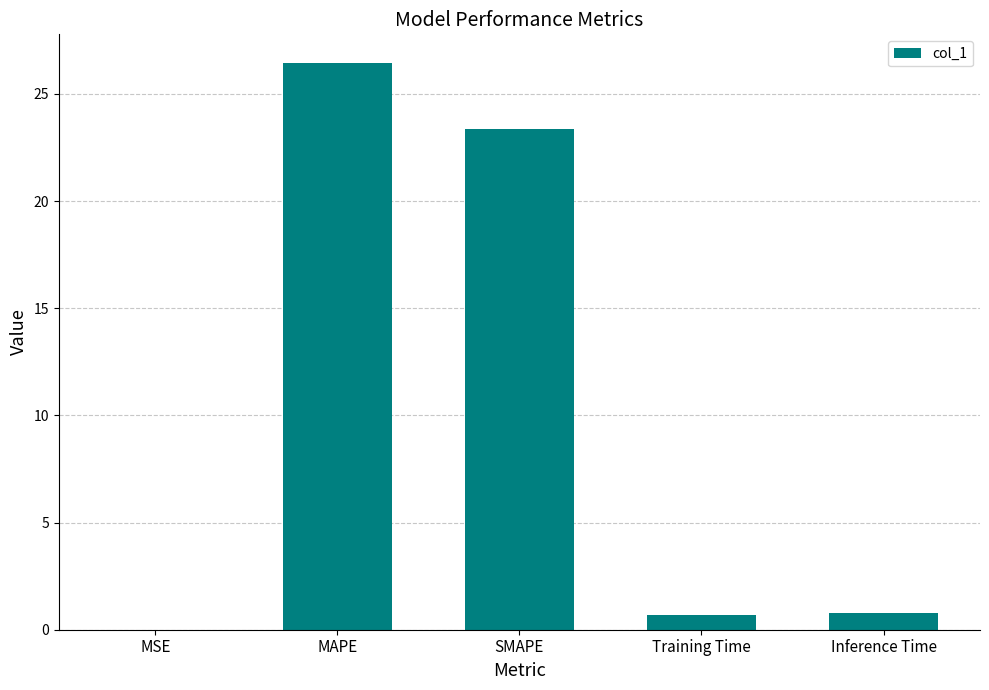

How many data points does each series have?

5